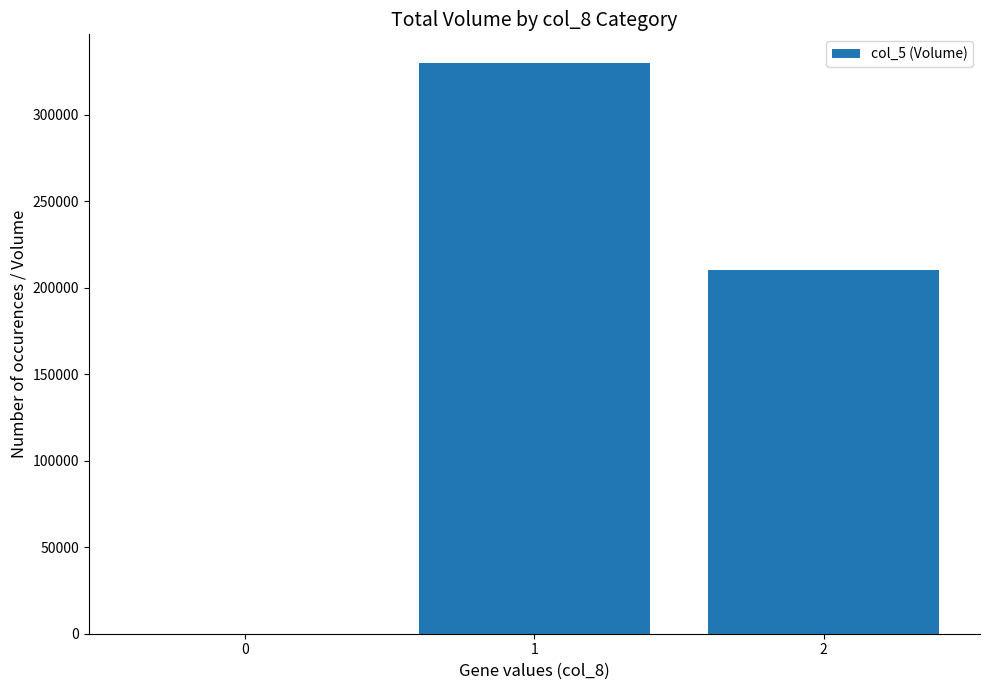

At which category does the chart reach its peak across all series?

1